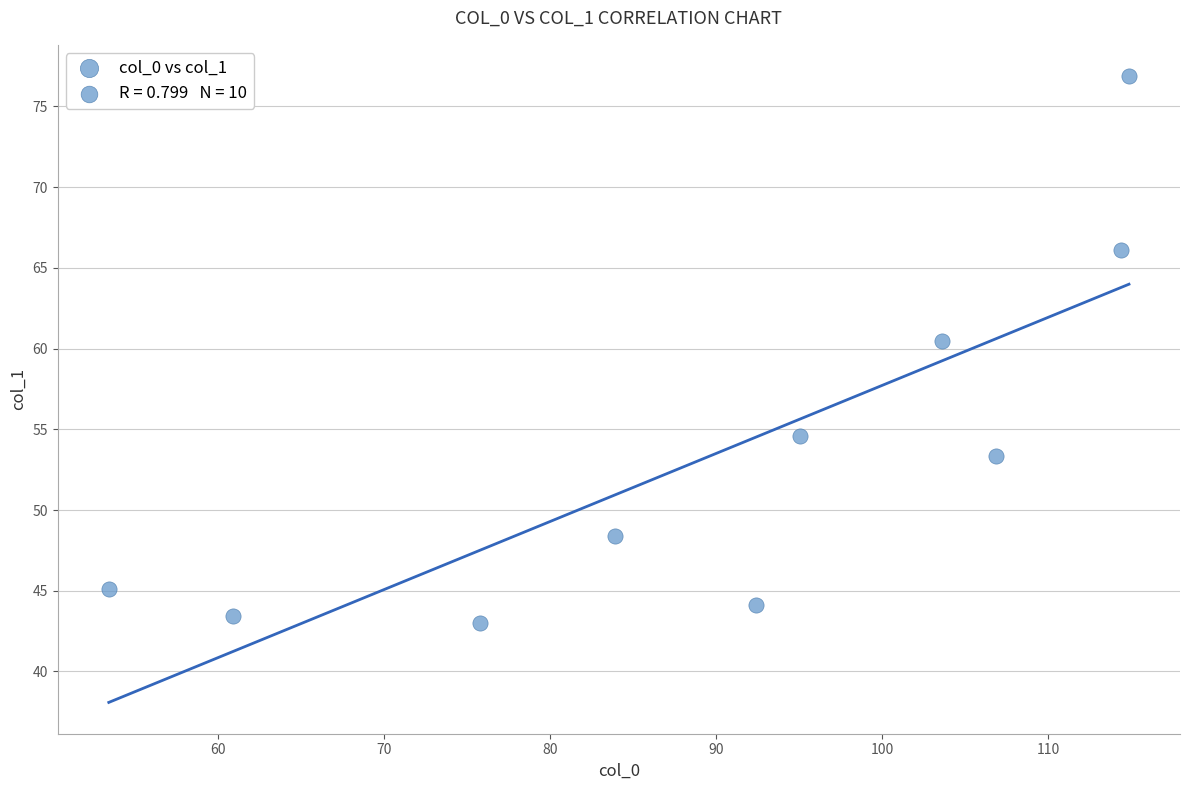

What Y value in the scatter plot is closest to 59?

60.5